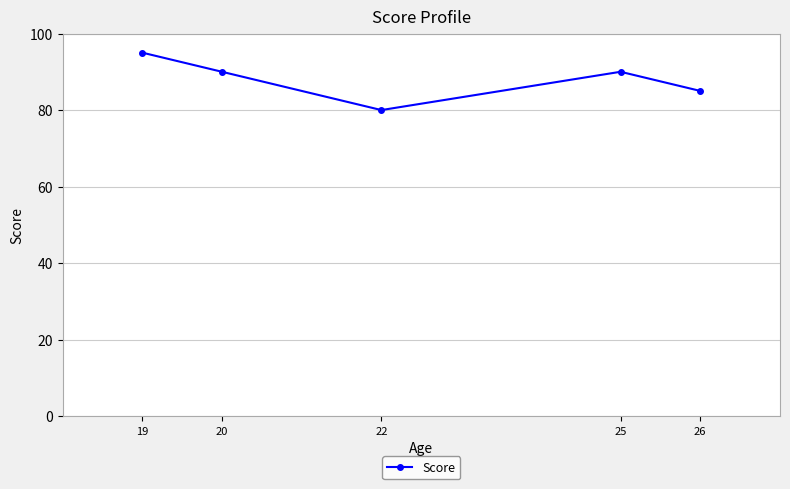

Which label corresponds to the smallest value in the chart?

22